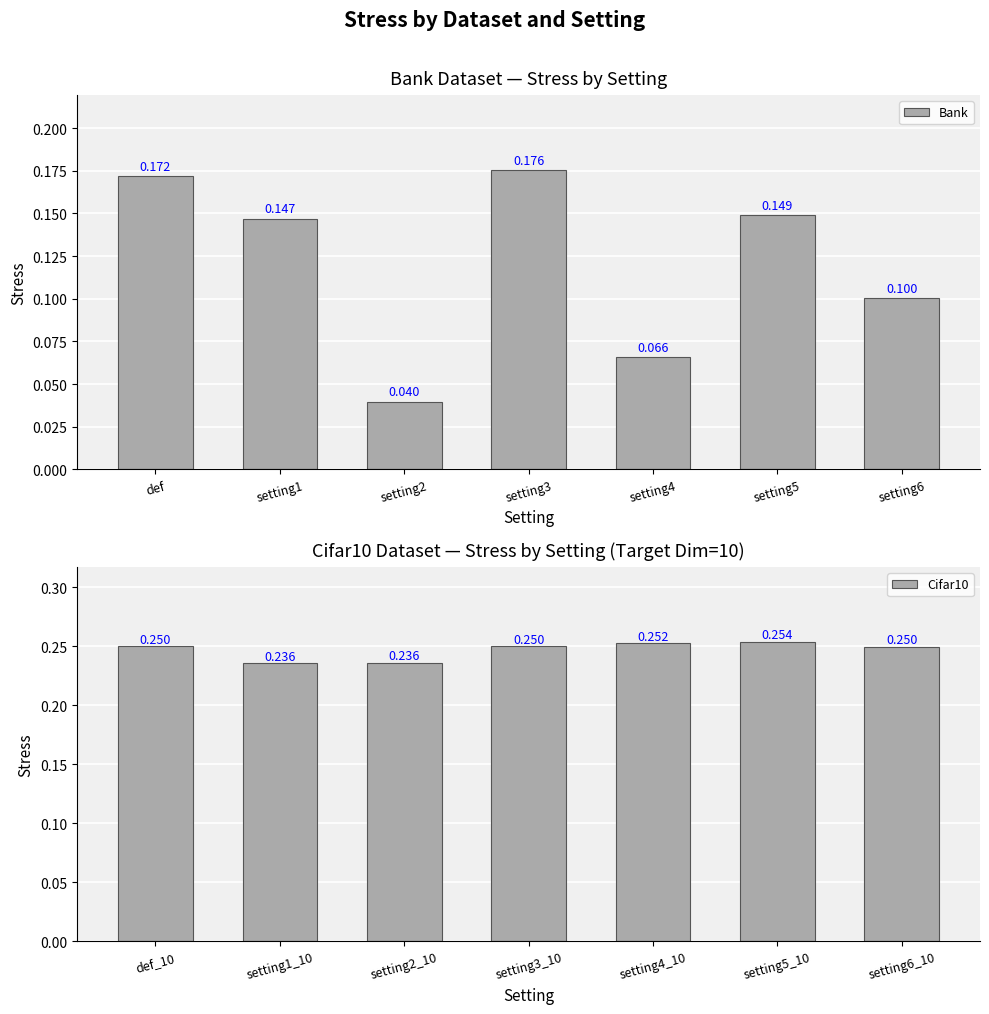

What are all the series names shown in the legend?

Bank, Cifar10